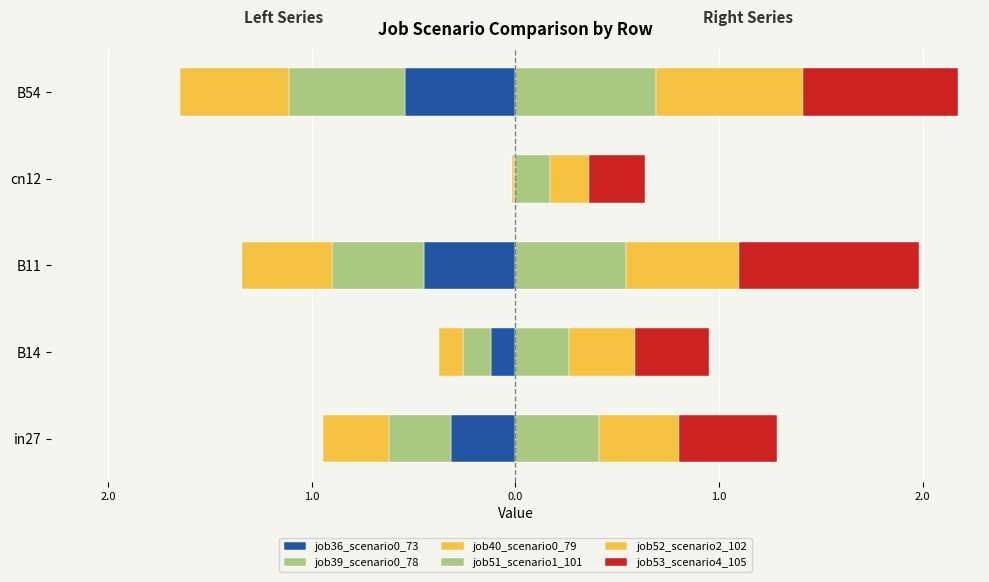

What is the sum of the job40_scenario0_79 values at cn12 and in27?

-0.3